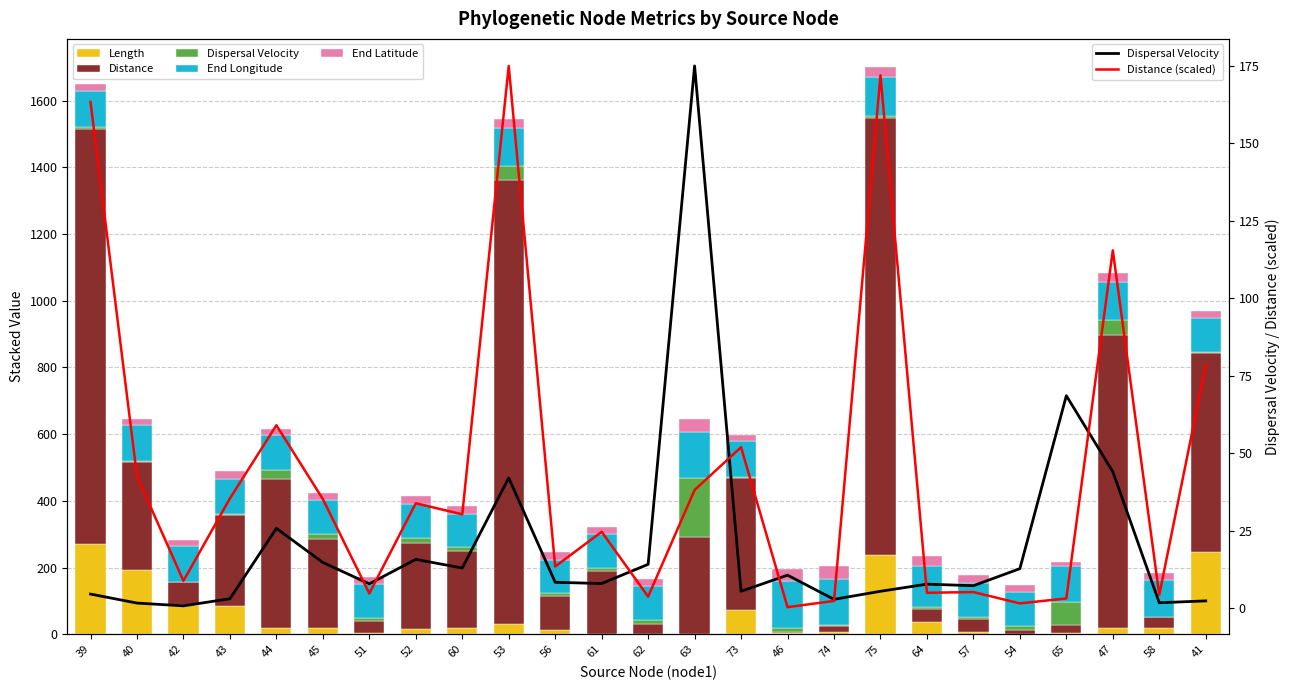

The value of End Longitude at 44 is 51.7. True or false?

False